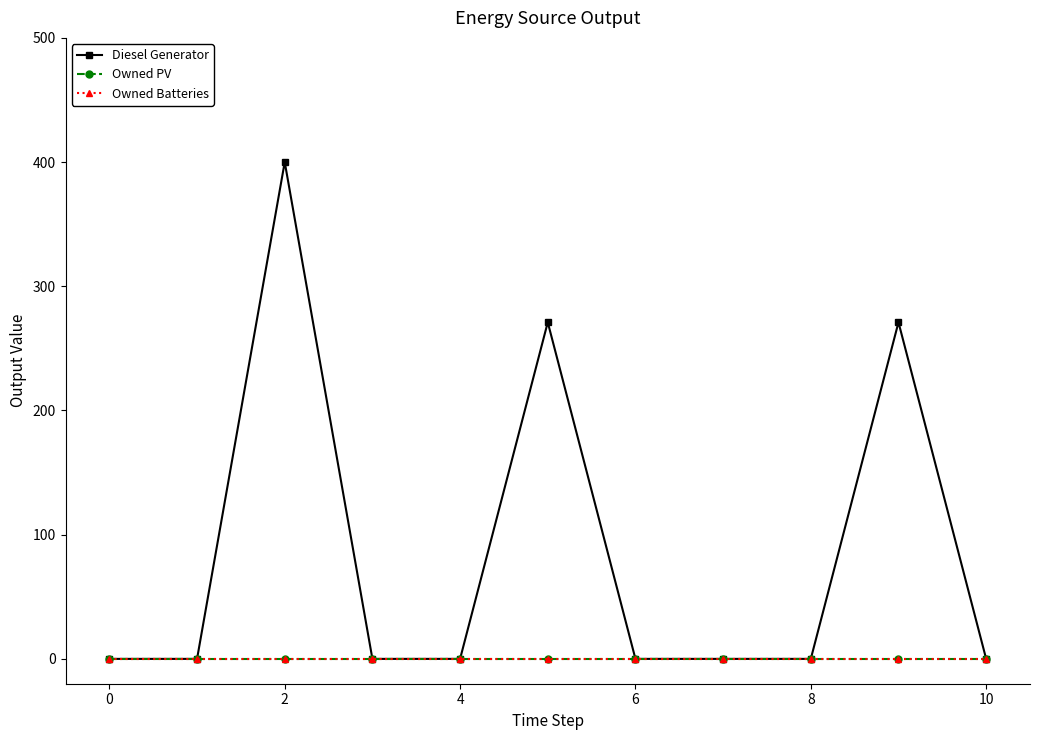

Is this an area chart (filled region under the line)?

No